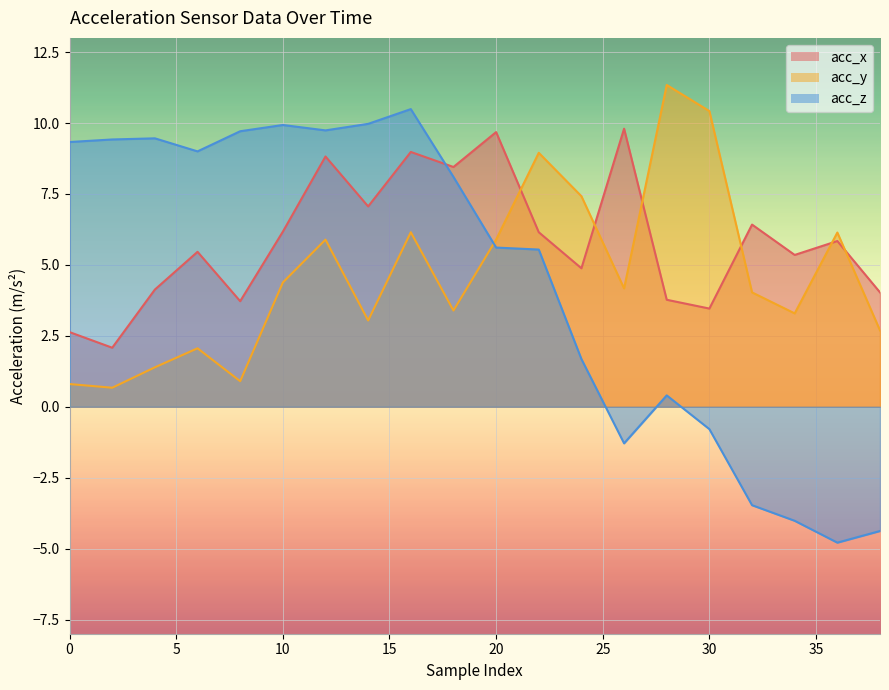

In acc_z, how many points are lower than both neighbors (excluding endpoints)?

4